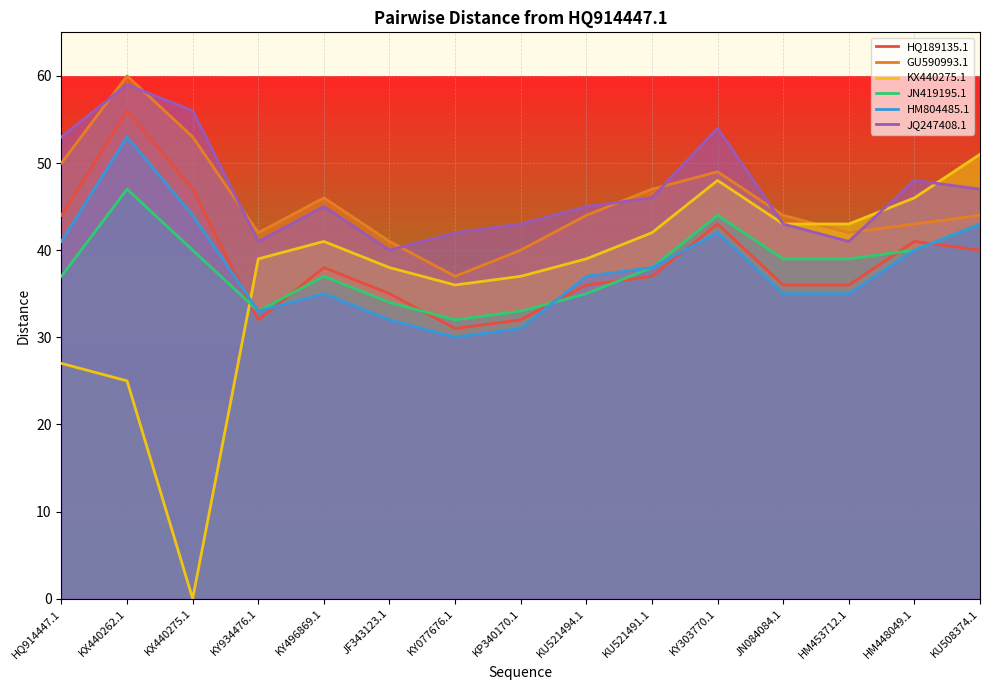

Does the chart display data point markers on the line(s)?

No